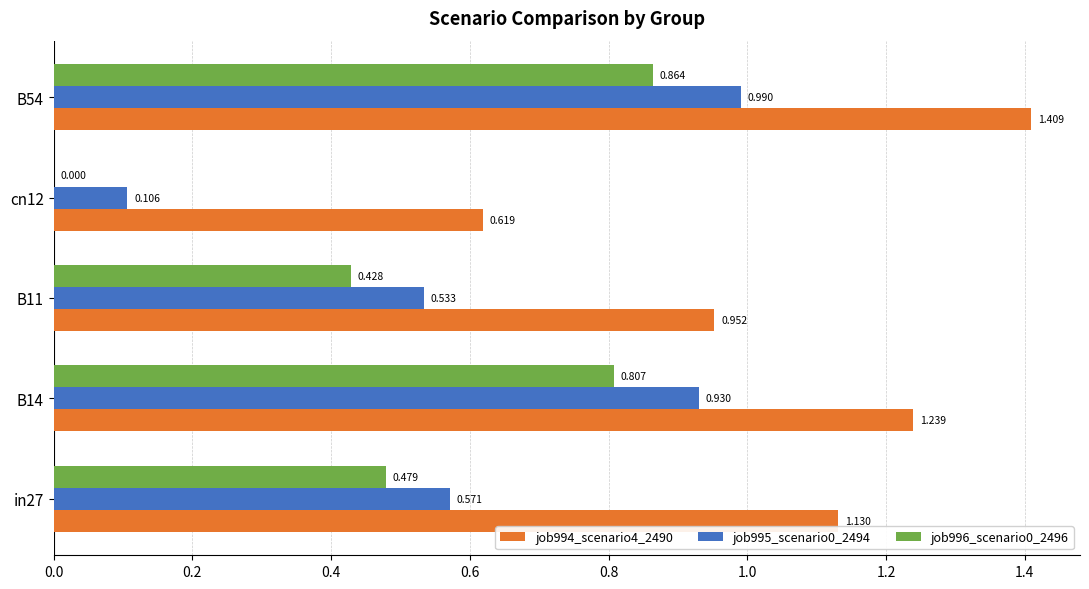

Is the value of job995_scenario0_2494 at B11 greater than the value of job994_scenario4_2490 at B14?

No